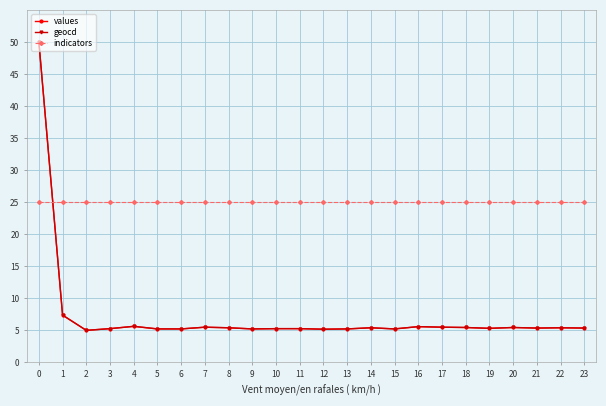

At how many categories does at least one series exceed 26?

1